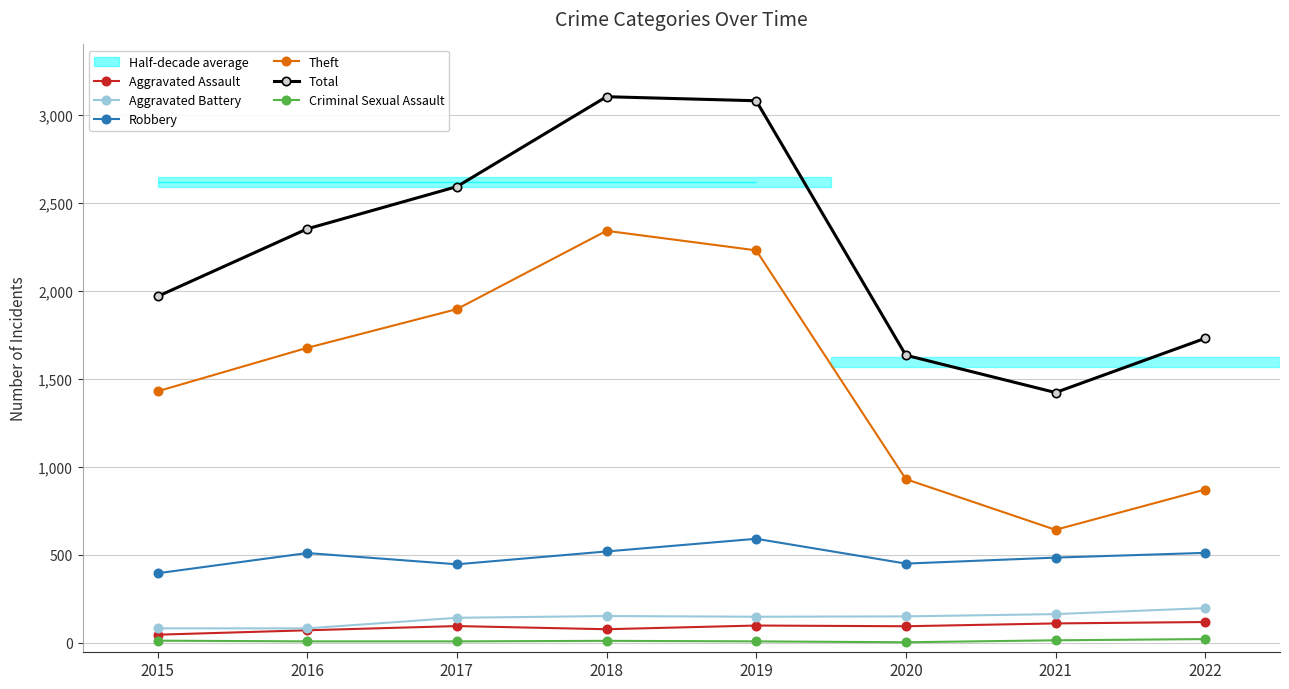

What is the total value across all series at 2015?

3932